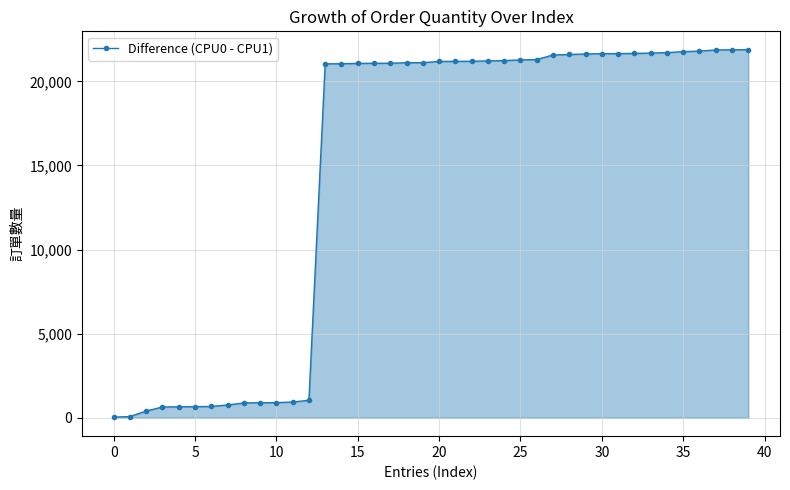

What is the difference between the maximum and minimum values?

21841